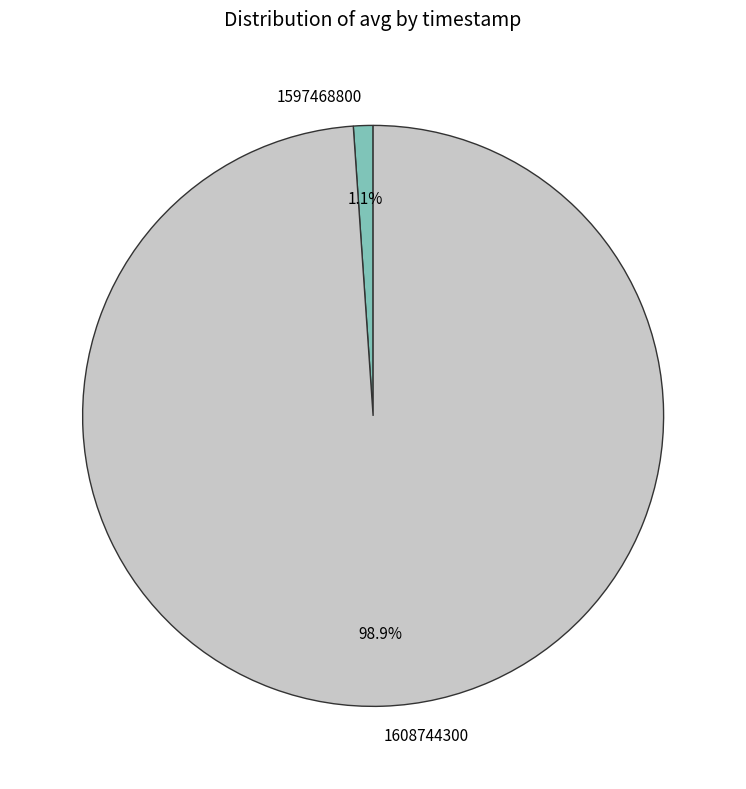

To the nearest percent, what is the combined percentage of 1597468800 and 1608744300?

100%